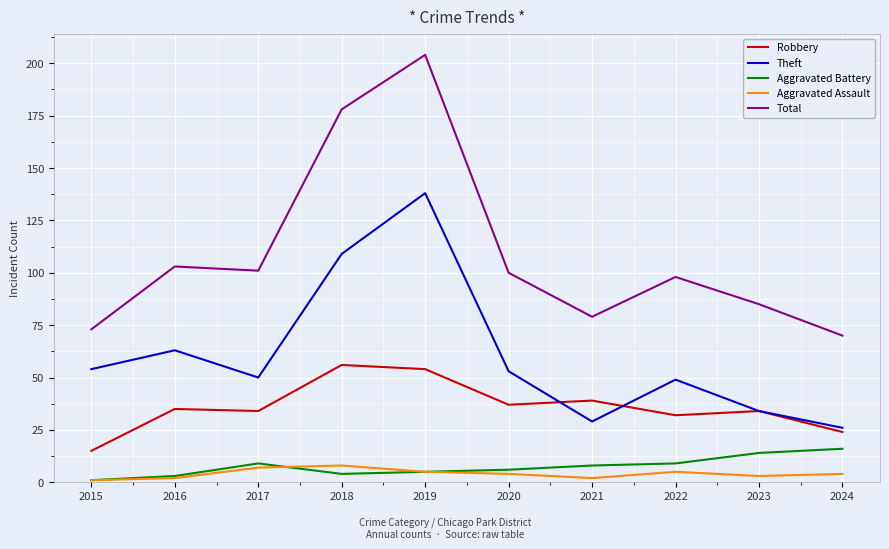

True or false: Theft has more than 2 interior local peaks.

True